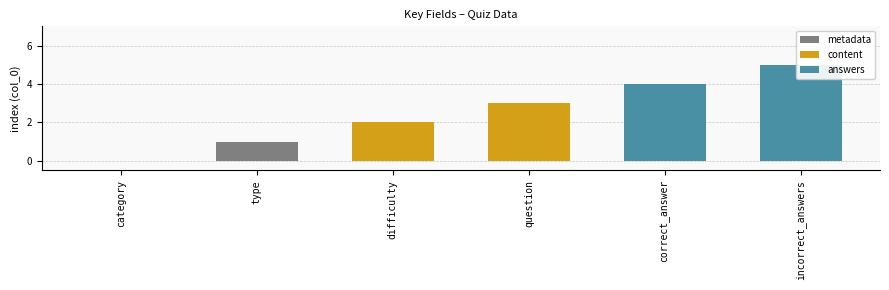

What is the label of the 1st bar from the left?

category